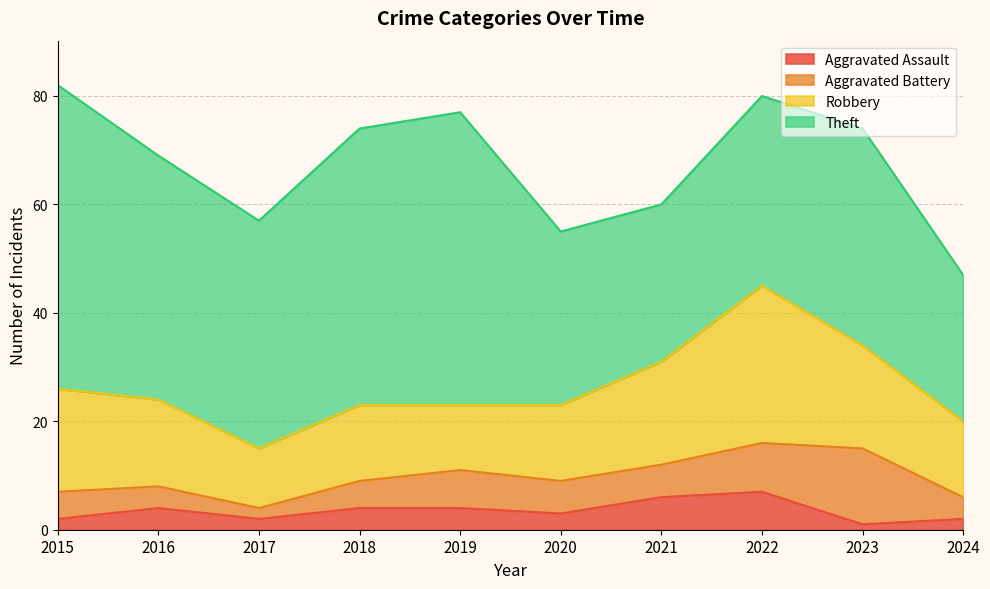

What is the average value of the Theft series?

41